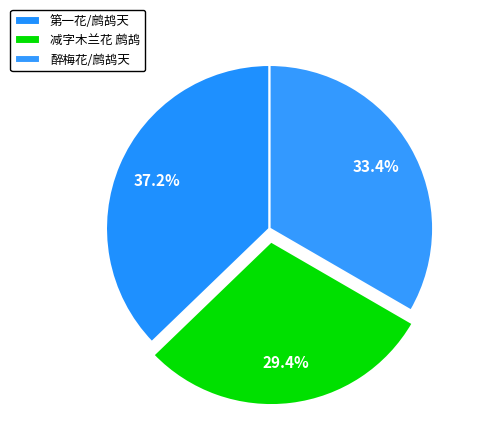

What is the smallest slice in the pie chart?

减字木兰花 鹧鸪